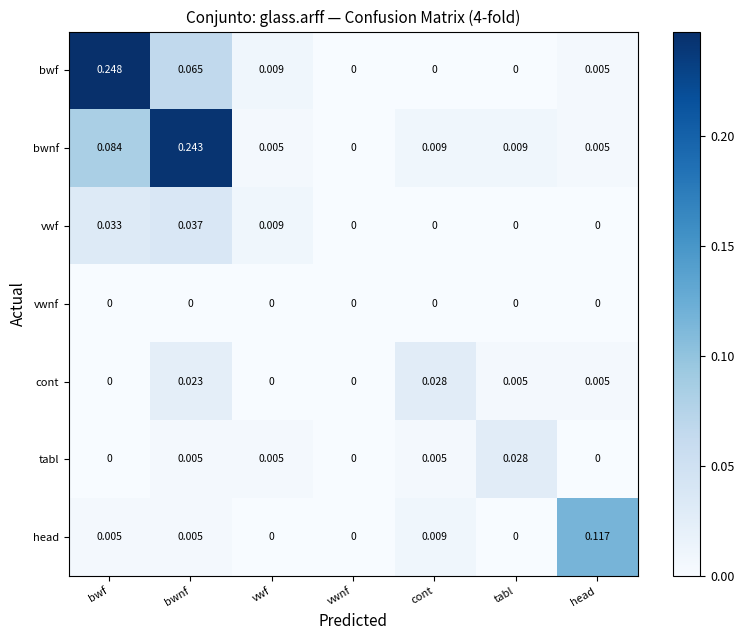

Which series has the largest range (max minus min)?

bwf